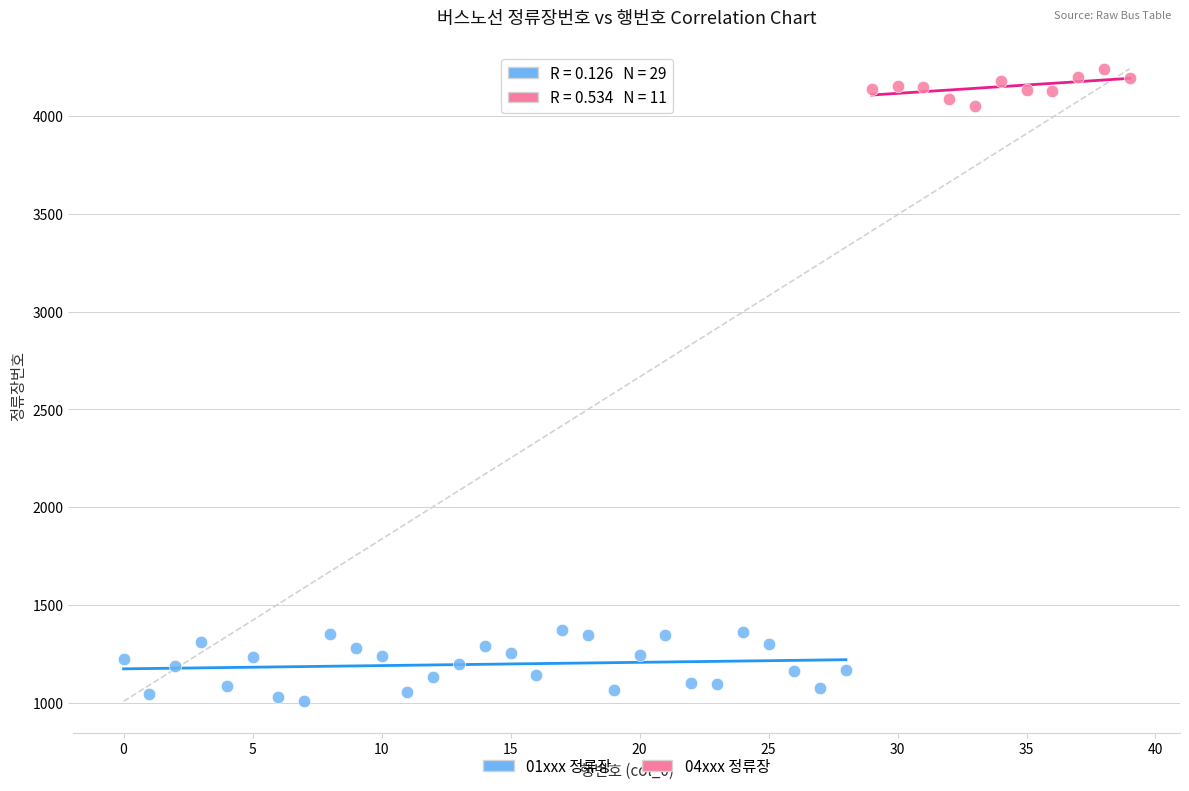

Which series reaches the maximum Y coordinate?

04xxx 정류장